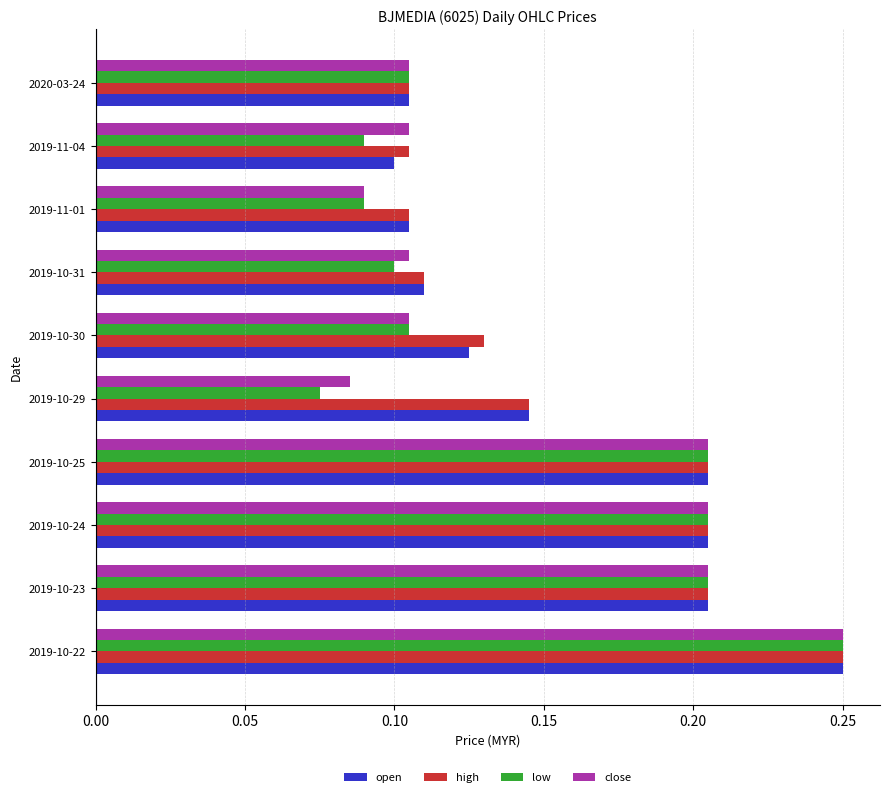

At how many categories does at least one series exceed 0?

10